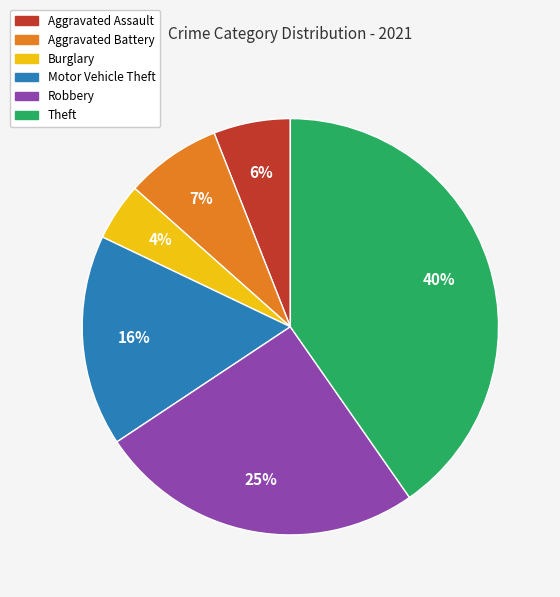

Is there a majority slice in this chart?

No